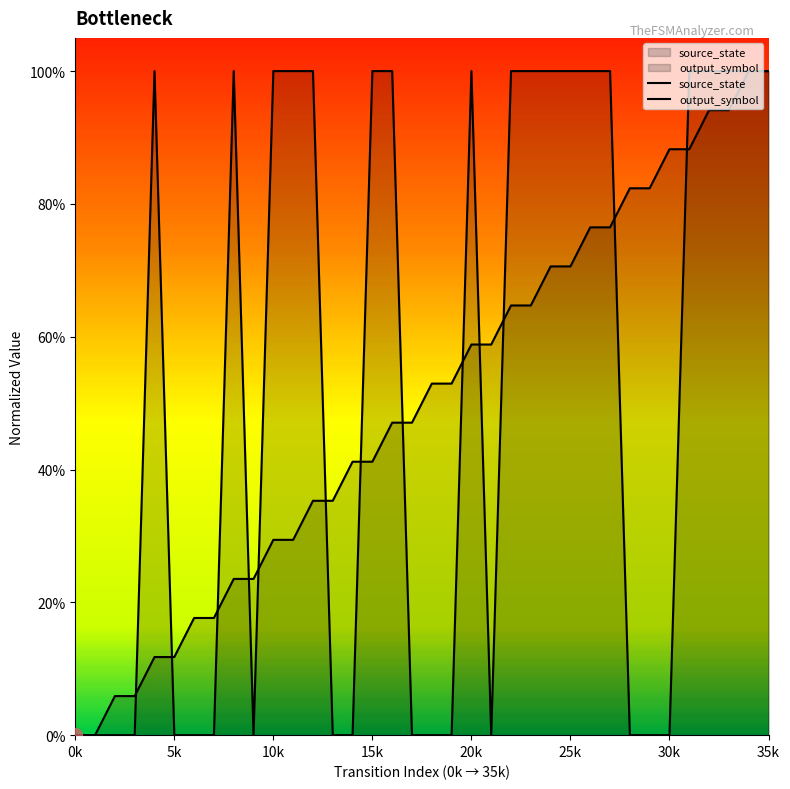

List the series in order of their peak value, lowest first.

source_state, output_symbol